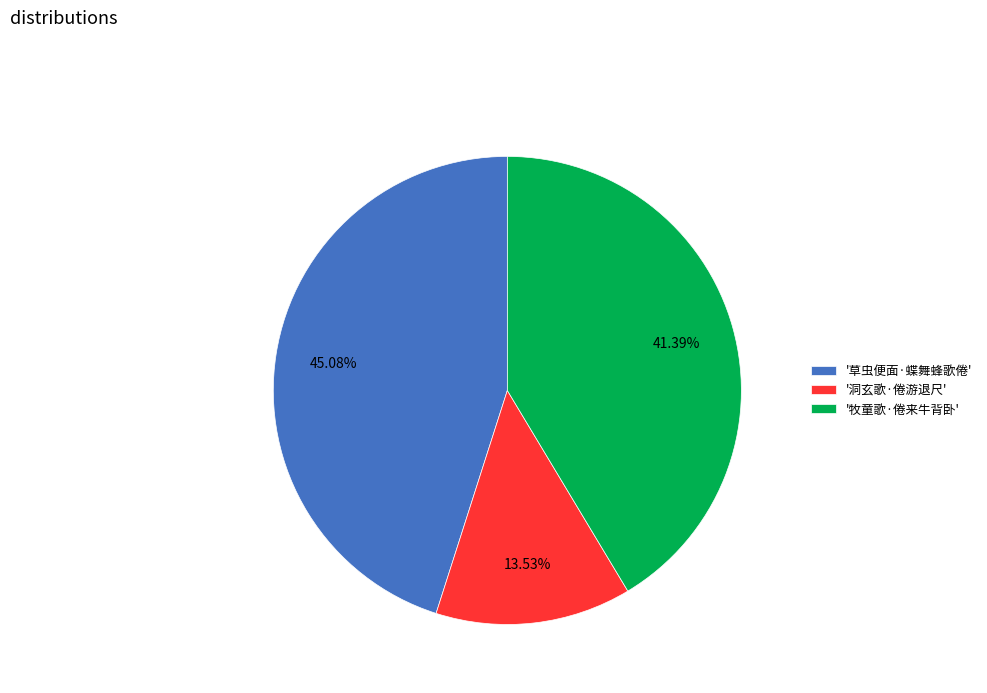

Count the number of slices in the pie.

3